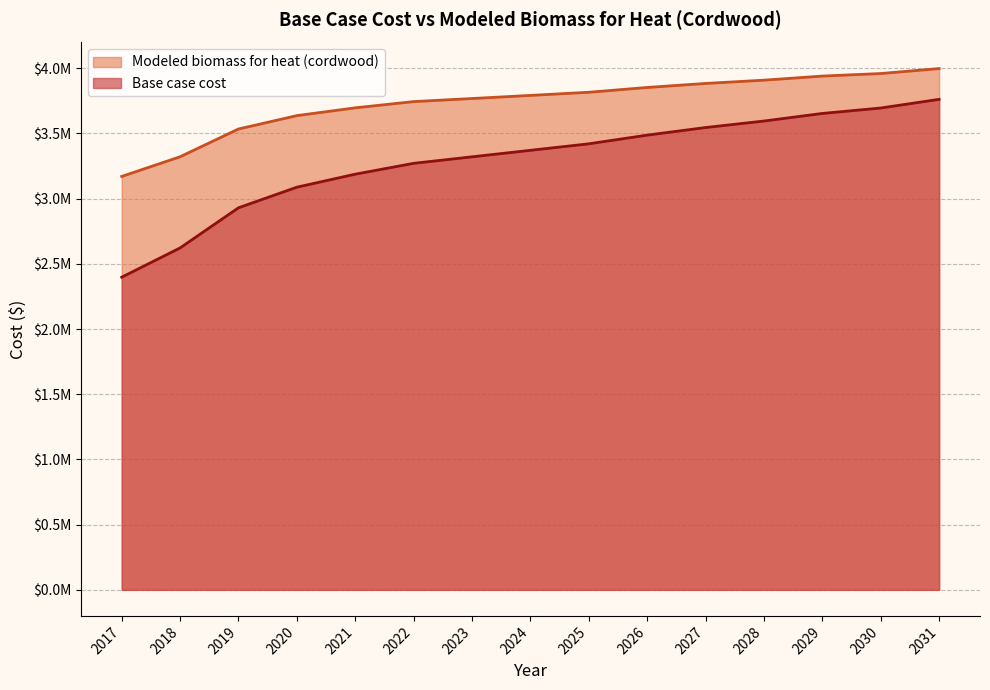

The Base case cost series shows 3694961.9 at 2030. True or false?

True